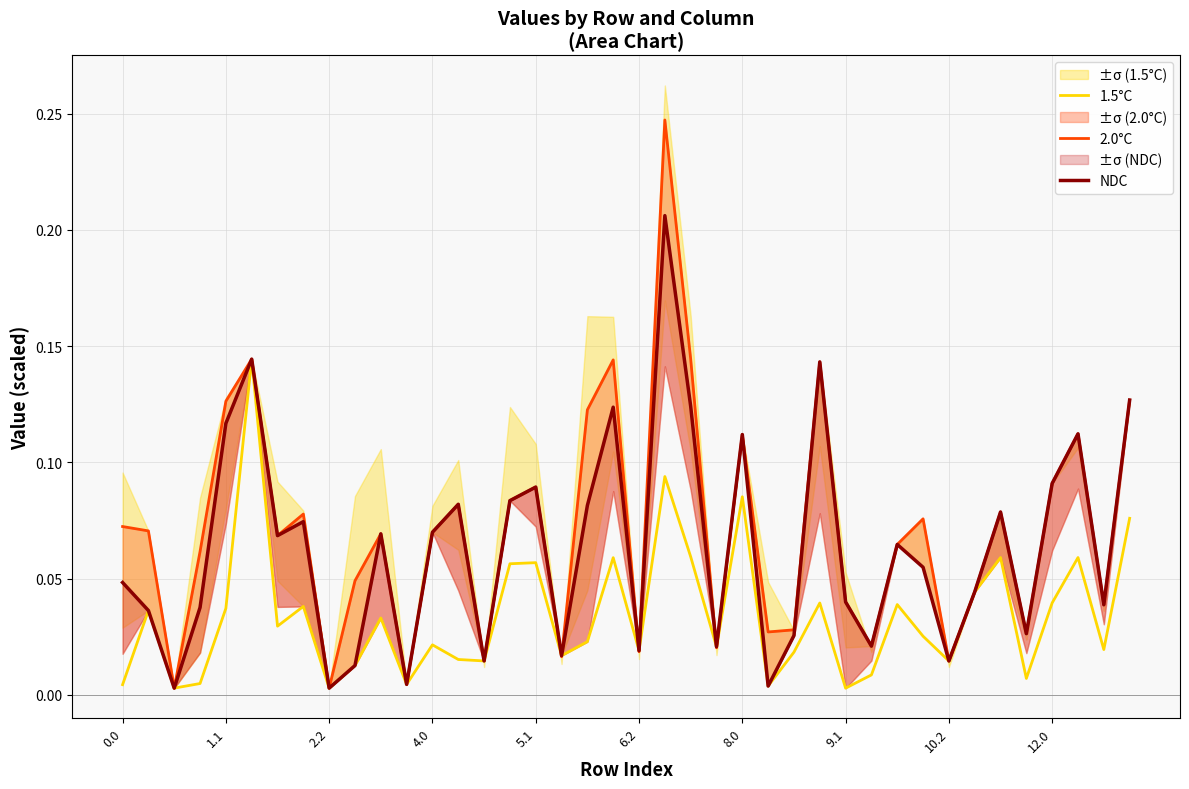

What are all the series names shown in the legend?

1.5°C, 2.0°C, NDC